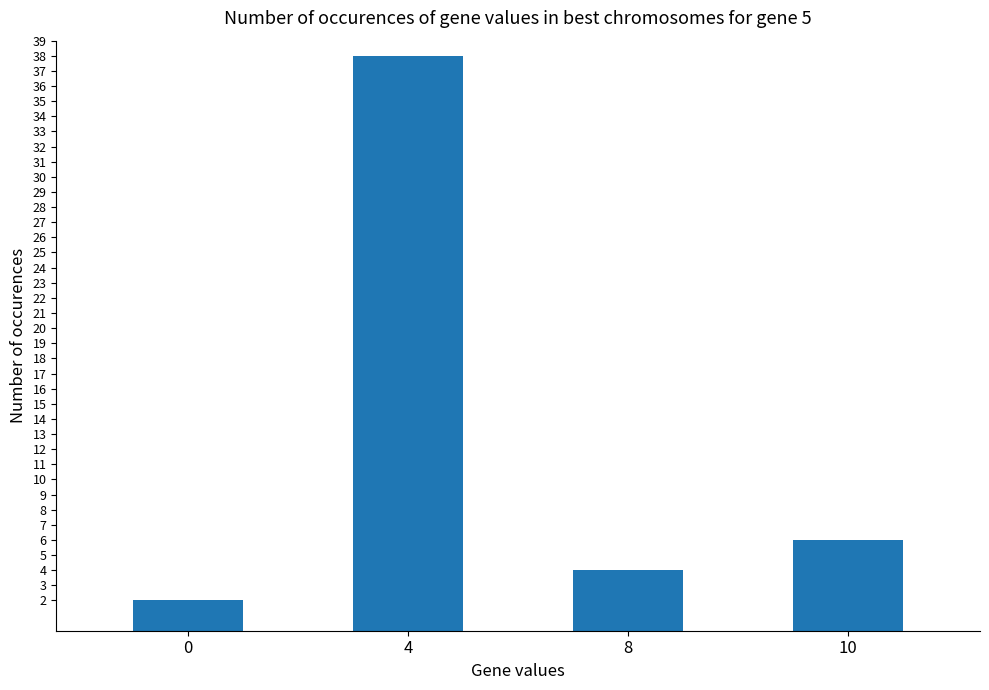

Rank the categories by value from lowest to highest.

0, 8, 10, 4